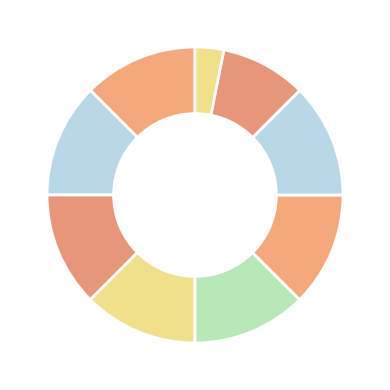

How many segments does this pie chart have?

9